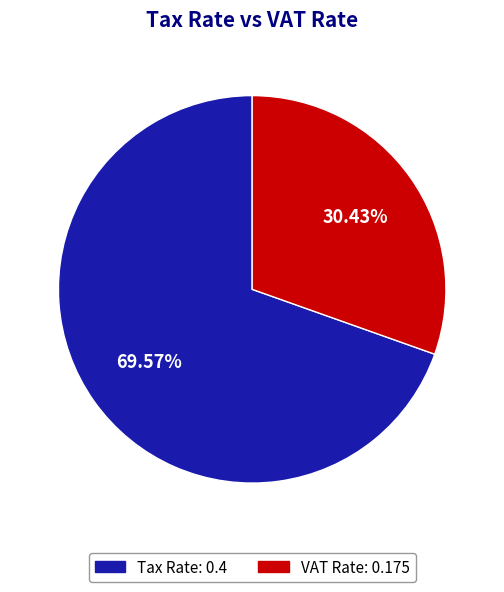

Count the number of slices in the pie.

2